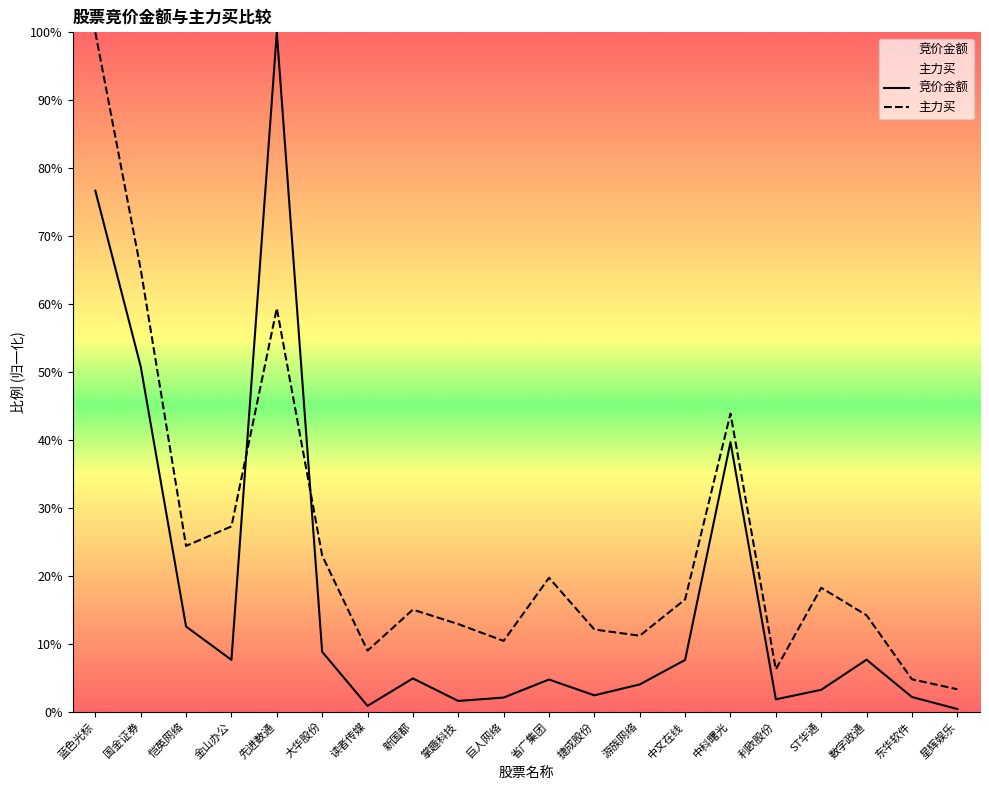

Which category has the lowest value in the 主力买 series?

星辉娱乐